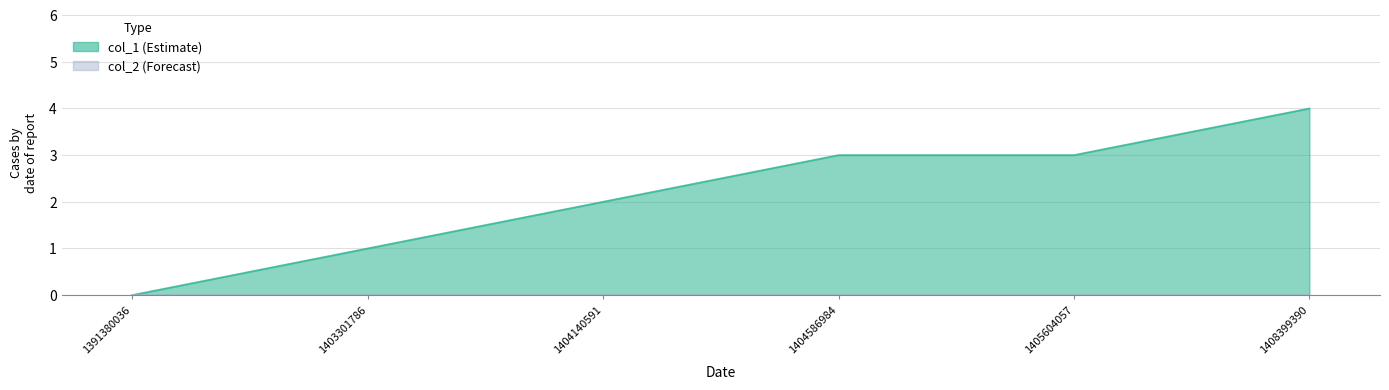

What is the greatest value displayed?

4